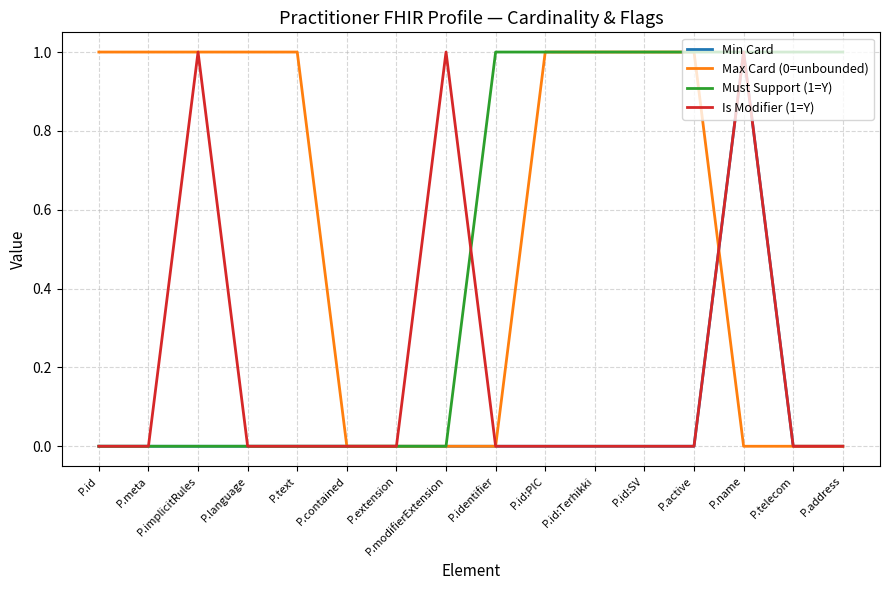

Reading left to right, what are all the values shown in this chart?

Min Card: 0	0	0	0	0	0	0	0	0	0	0	0	0	1	0	0
Max Card (0=unbounded): 1	1	1	1	1	0	0	0	0	1	1	1	1	0	0	0
Must Support (1=Y): 0	0	0	0	0	0	0	0	1	1	1	1	1	1	1	1
Is Modifier (1=Y): 0	0	1	0	0	0	0	1	0	0	0	0	0	1	0	0